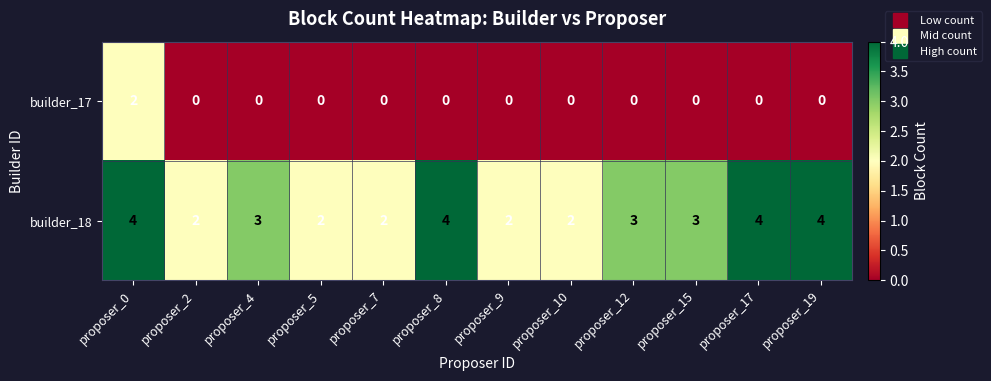

Reading left to right, extract all data points from this chart.

builder_17: 2	0	0	0	0	0	0	0	0	0	0	0
builder_18: 4	2	3	2	2	4	2	2	3	3	4	4